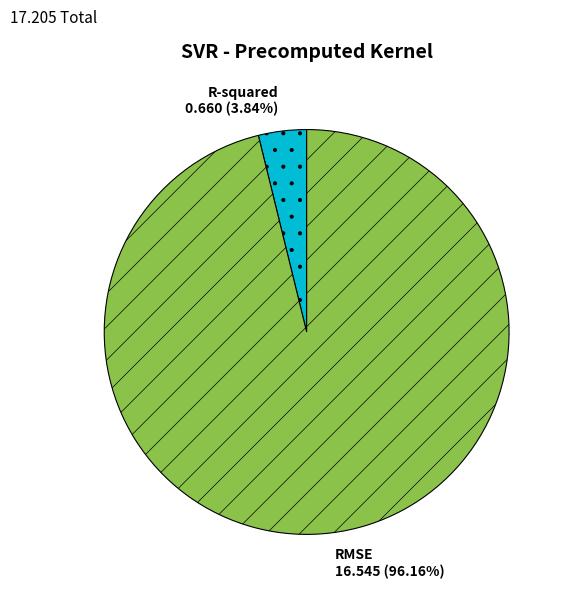

Does RMSE represent more than half of the total?

Yes